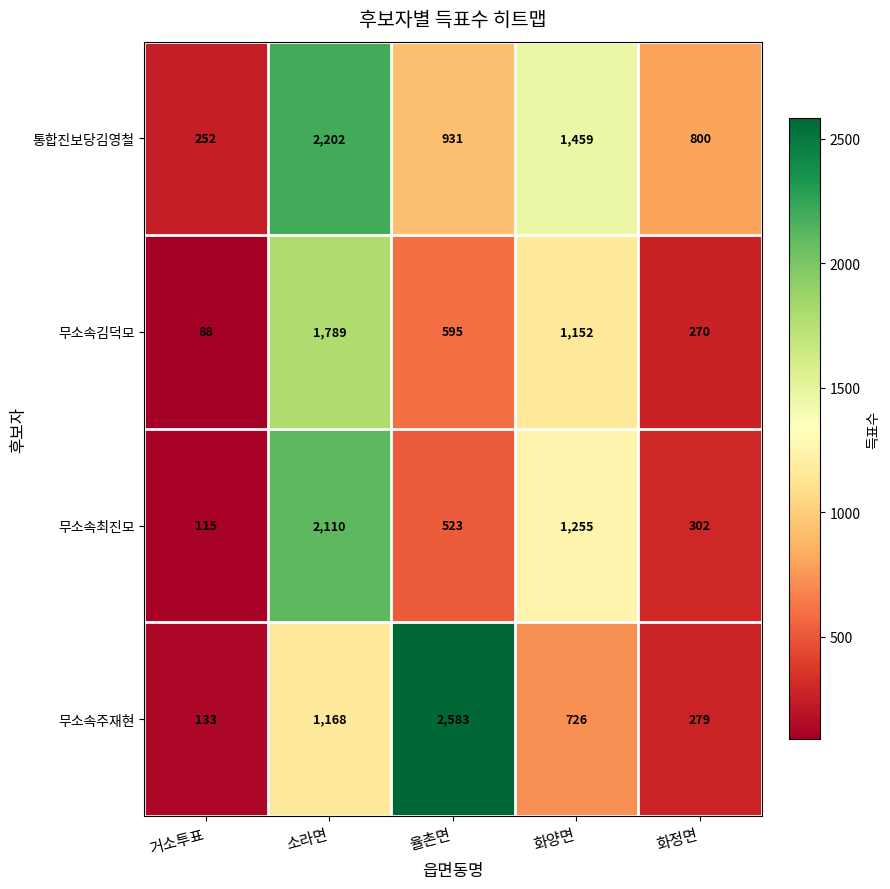

Where is 무소속주재현 nearest to the value 1358?

소라면